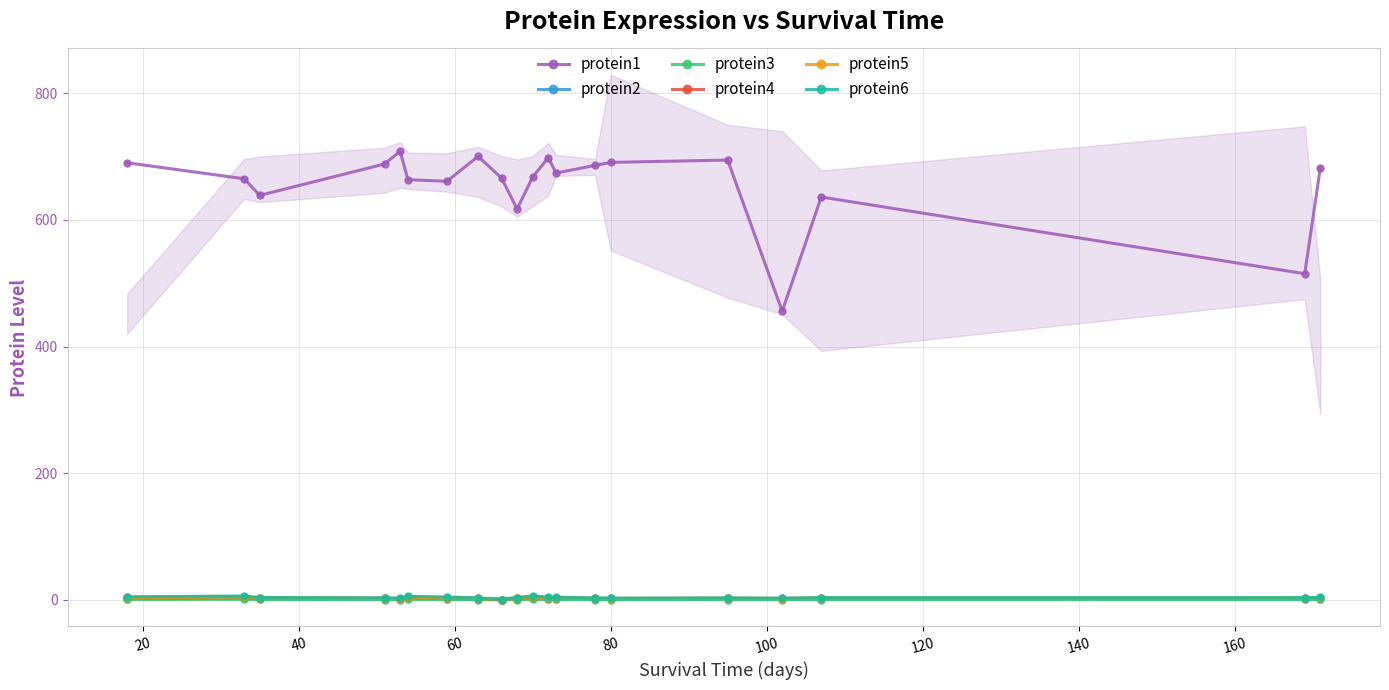

What is the difference between the second highest and minimum values in the protein3 series?

0.7